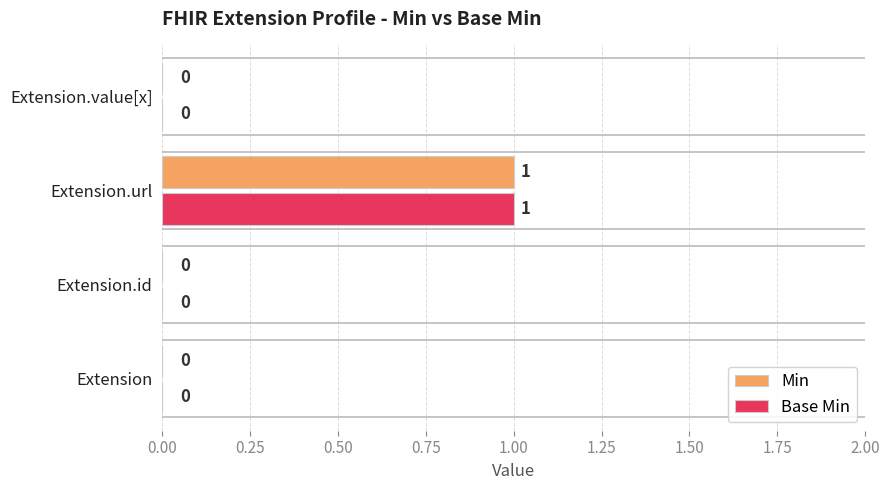

At which category is the sum across all series the highest?

Extension.url